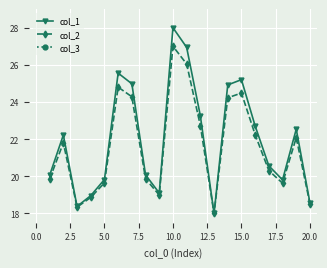

Rank the series by their average value, from highest to lowest.

col_1, col_2, col_3